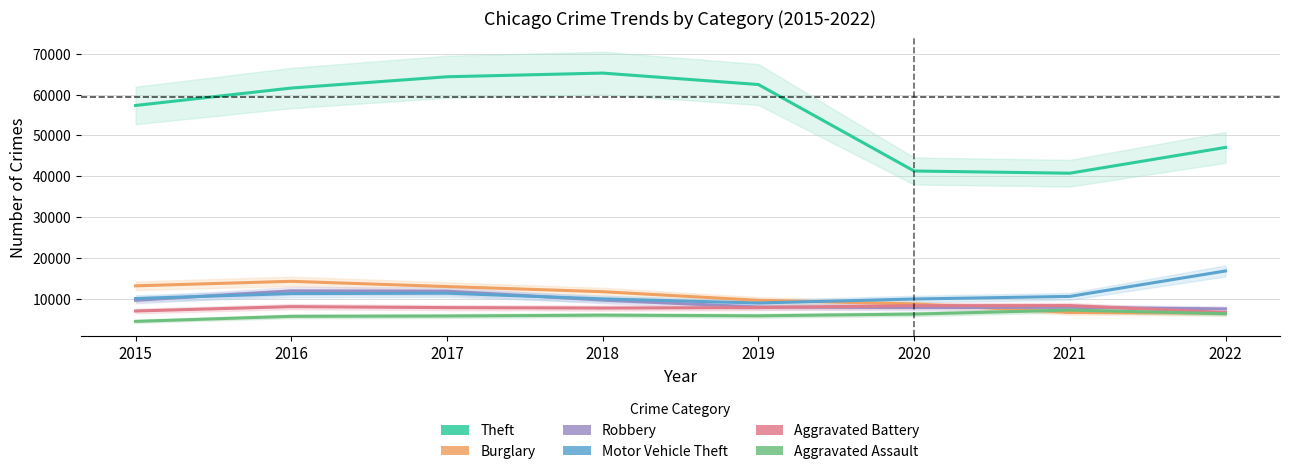

The Aggravated Battery series shows 8085 at 2016. True or false?

True